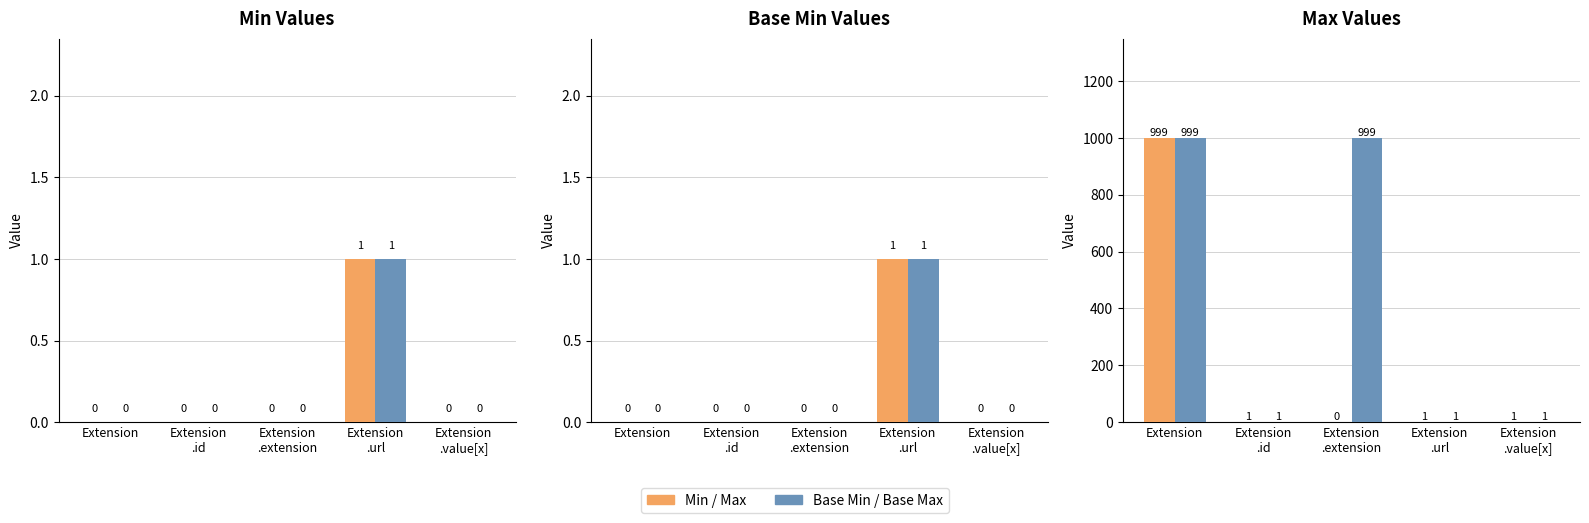

Which has a higher value, Extension or Extension
.value[x]?

Extension